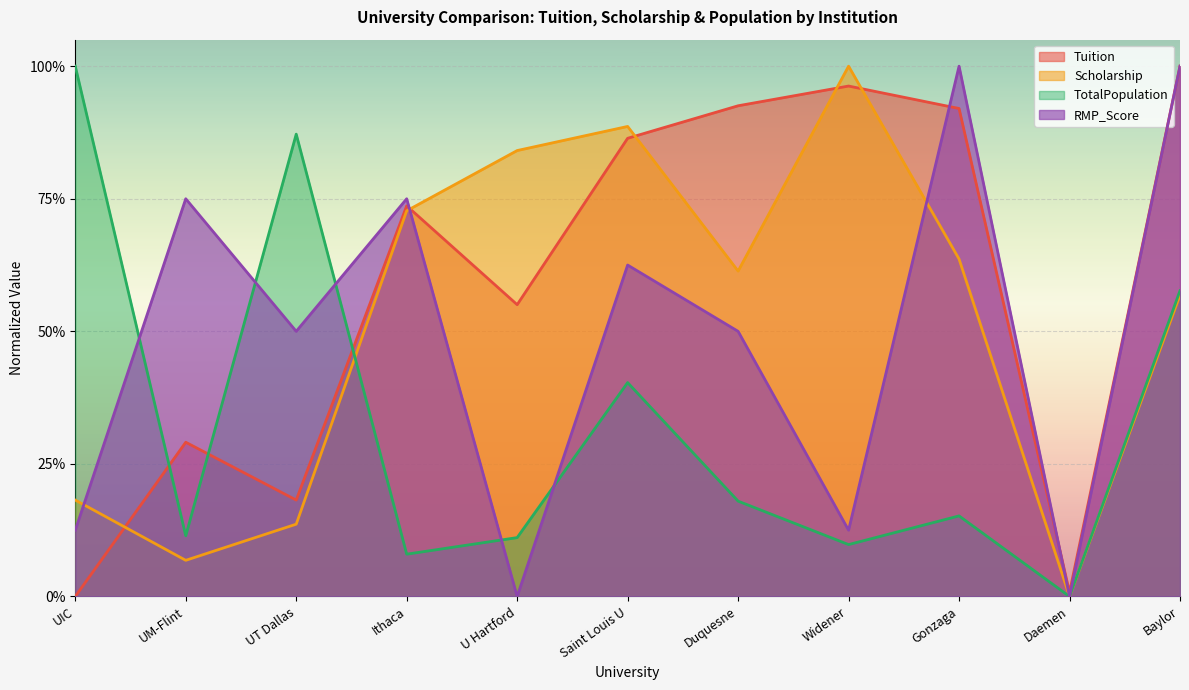

What is the maximum value shown in the chart?

1.0